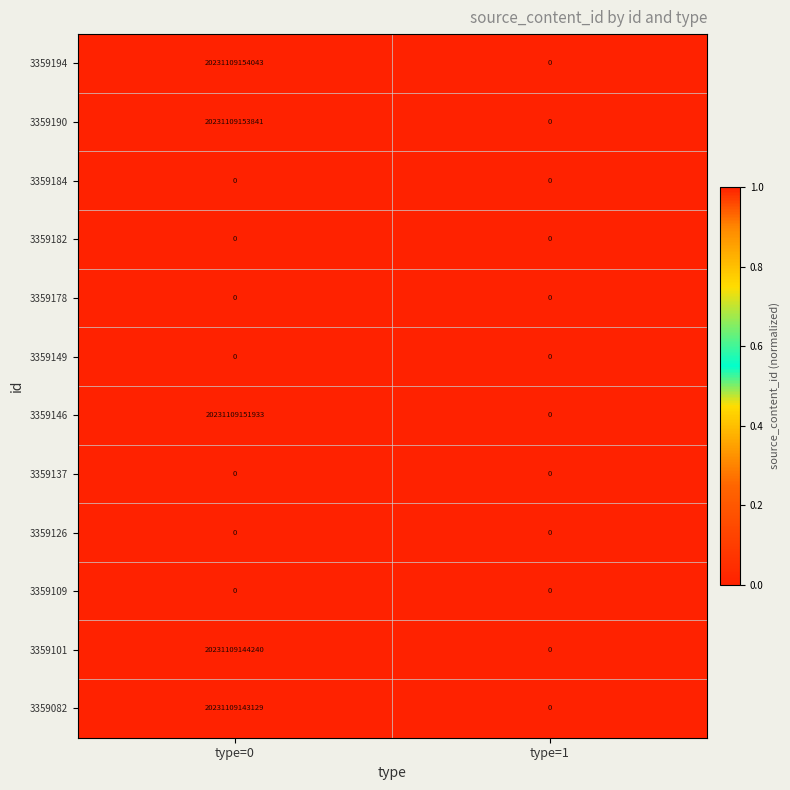

True or false: 3359184 has a value of 0 at type=0.

True